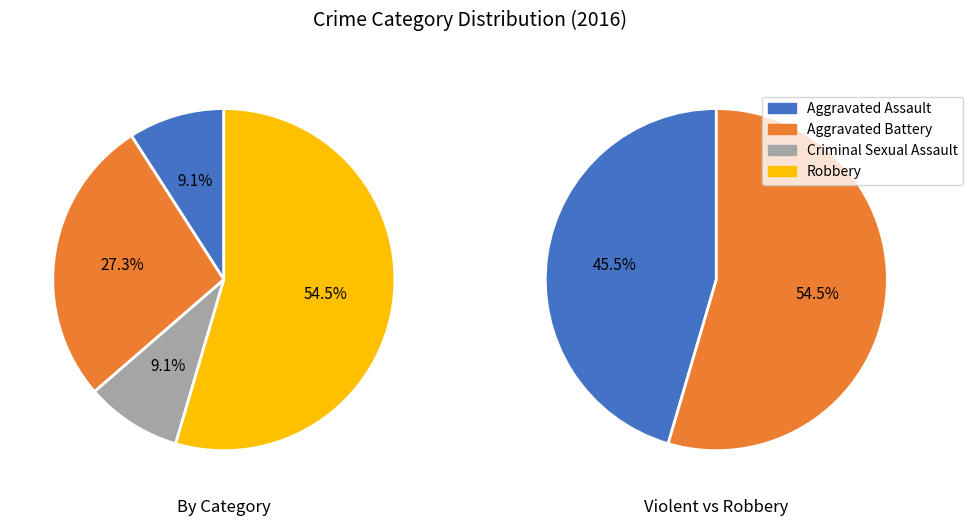

Is the sum of Robbery and Criminal Sexual Assault greater than half?

Yes